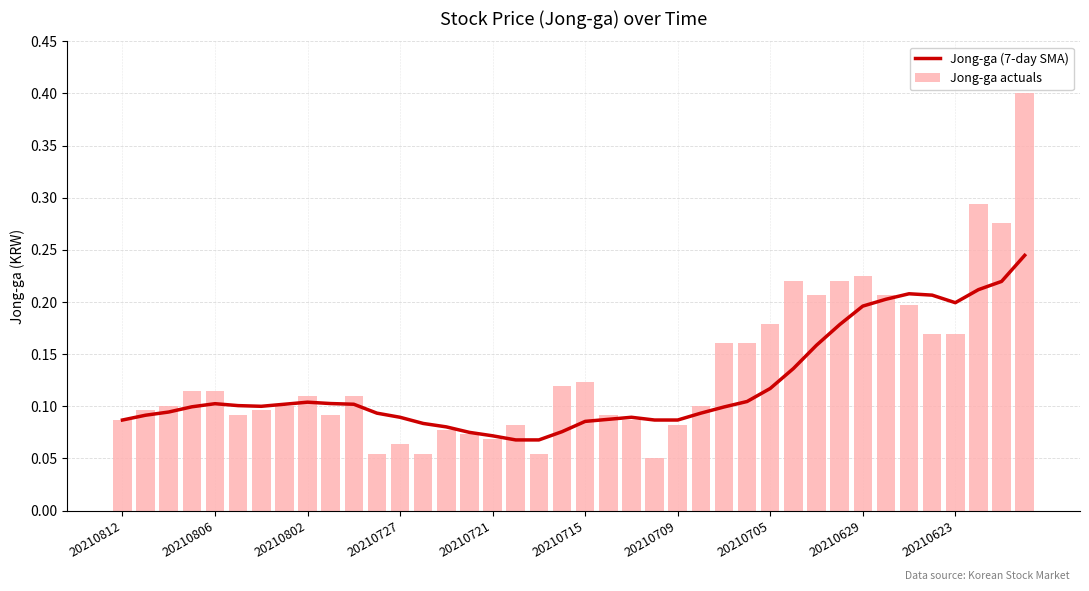

Reading left to right, what are all the values shown in this chart?

Jong-ga (7-day SMA): 0.1	0.1	0.1	0.1	0.1	0.1	0.1	0.1	0.1	0.1	0.1	0.1	0.1	0.1	0.1	0.1	0.1	0.1	0.1	0.1	0.1	0.1	0.1	0.1	0.1	0.1	0.1	0.1	0.1	0.1	0.2	0.2	0.2	0.2	0.2	0.2	0.2	0.2	0.2	0.2
Jong-ga actuals: 0.1	0.1	0.1	0.1	0.1	0.1	0.1	0.1	0.1	0.1	0.1	0.1	0.1	0.1	0.1	0.1	0.1	0.1	0.1	0.1	0.1	0.1	0.1	0.1	0.1	0.1	0.2	0.2	0.2	0.2	0.2	0.2	0.2	0.2	0.2	0.2	0.2	0.3	0.3	0.4